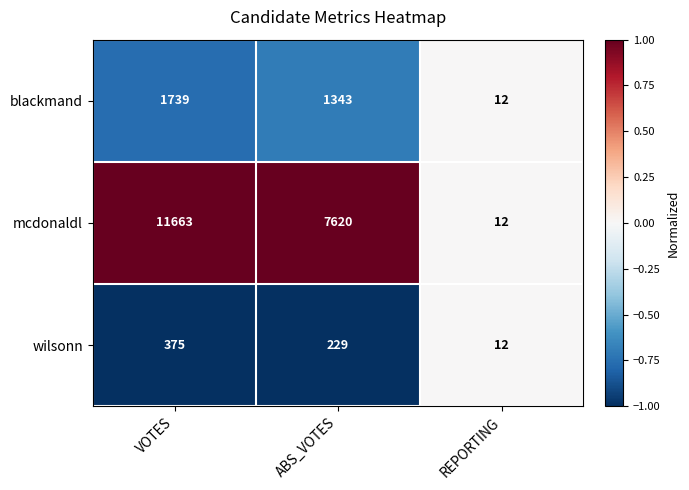

Which series has the largest total across all categories?

mcdonaldl